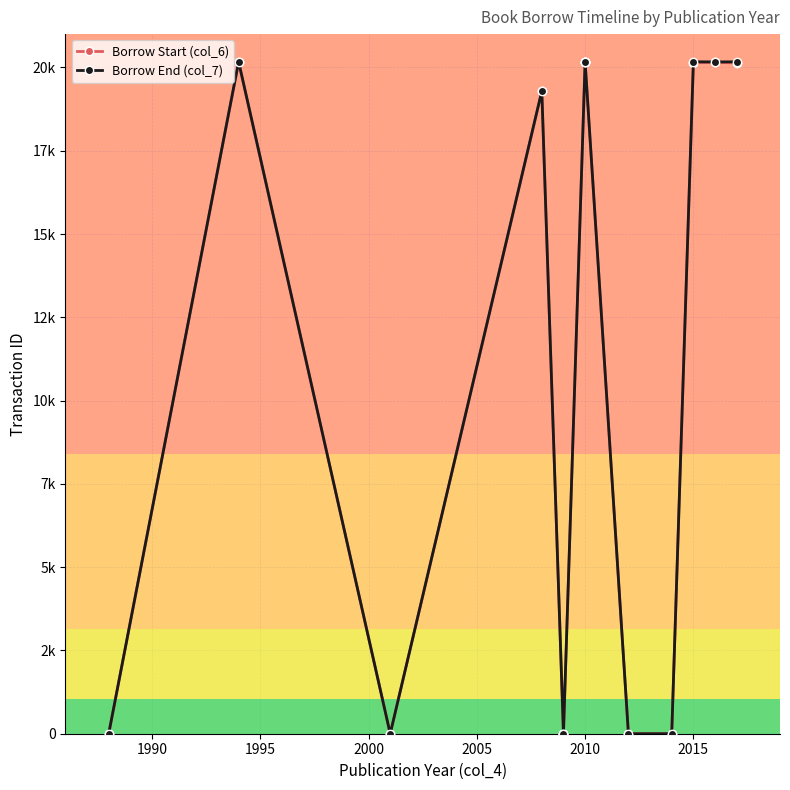

What is the difference between the highest and lowest values at 1990?

15